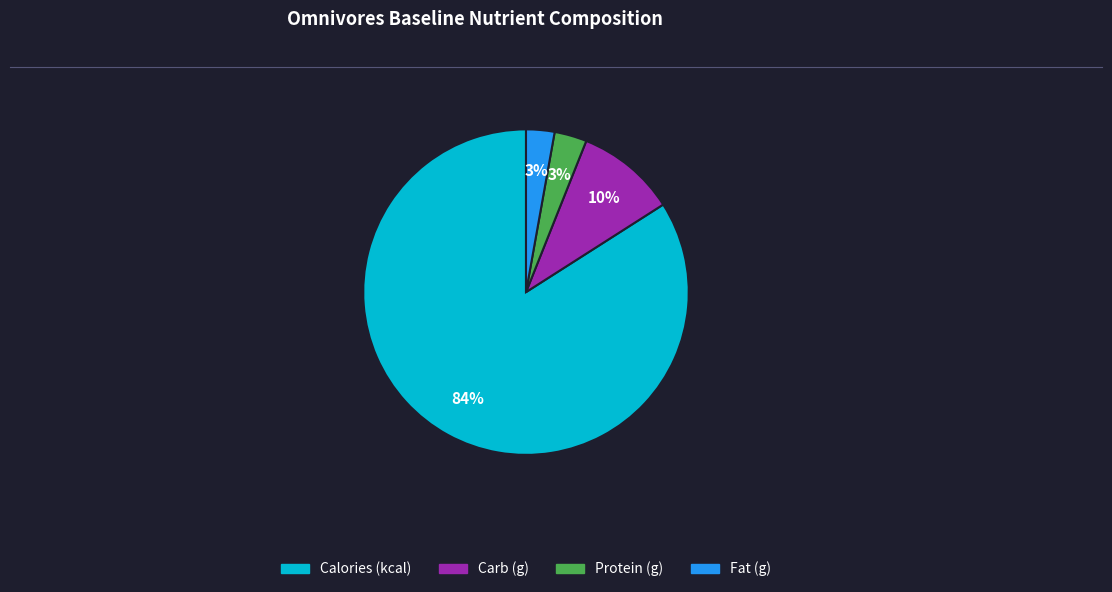

Is there a majority slice in this chart?

Yes